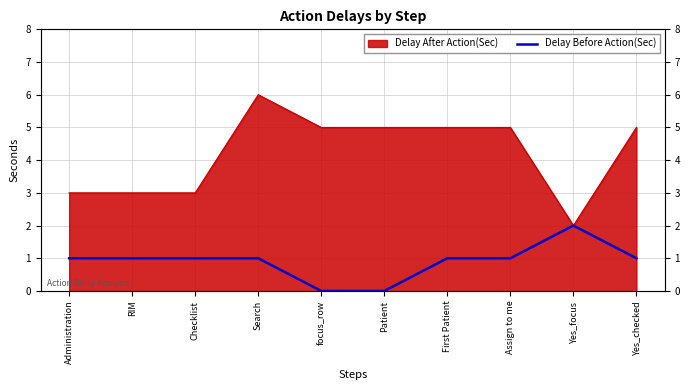

How many interior local peaks (higher than both neighbors) does the data have?

1